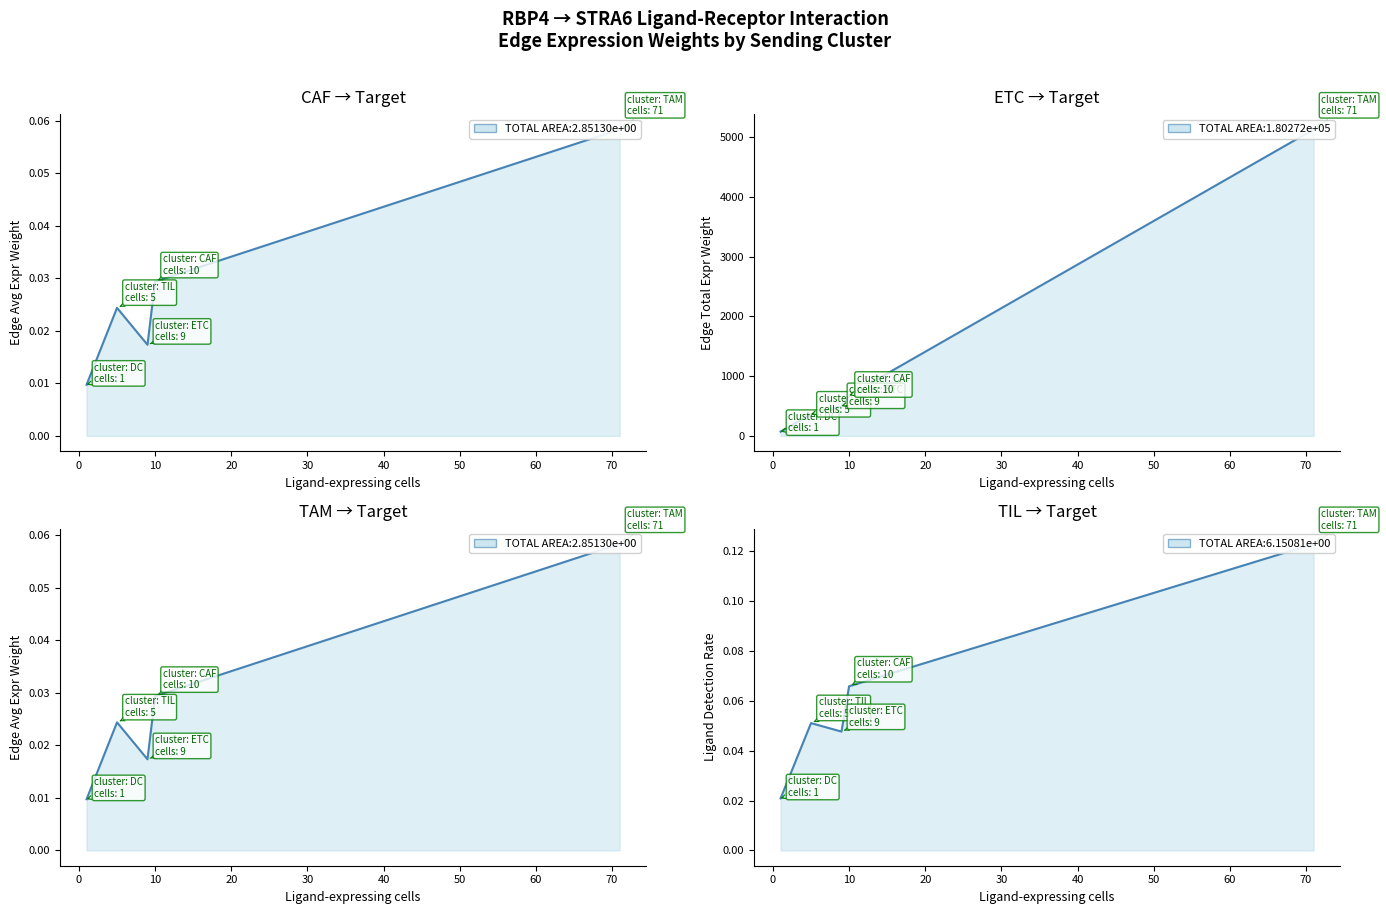

Which has a higher value, 71 or 71?

71